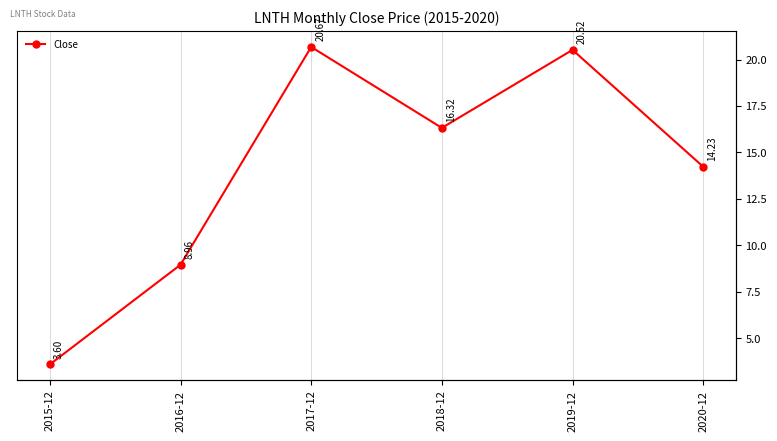

What position from the left is 2019-12?

5